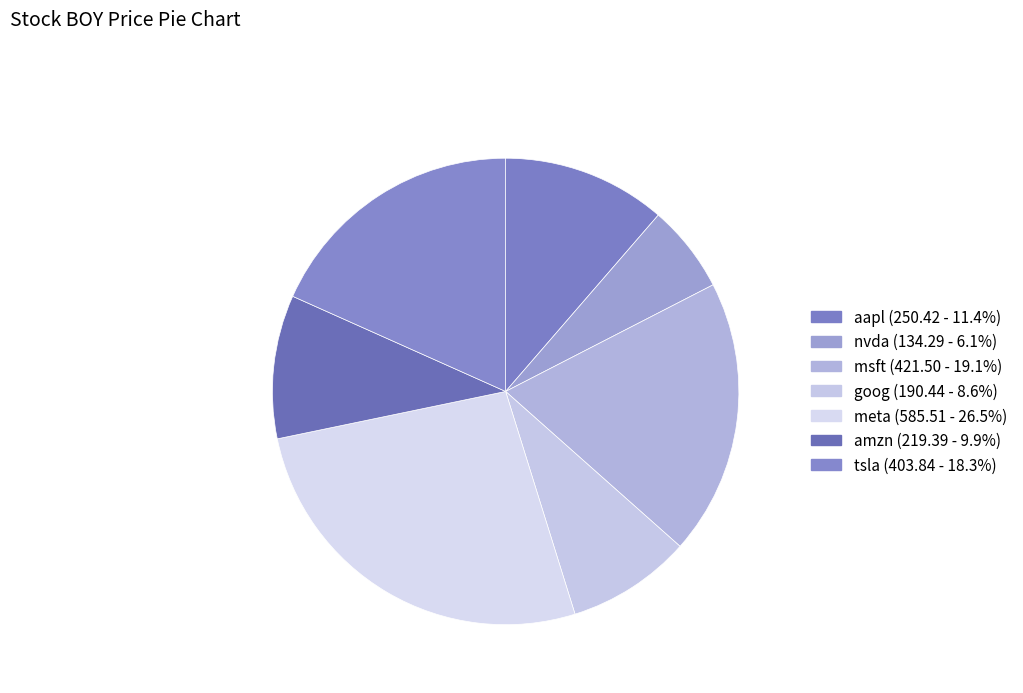

How many slices are in this pie chart?

7